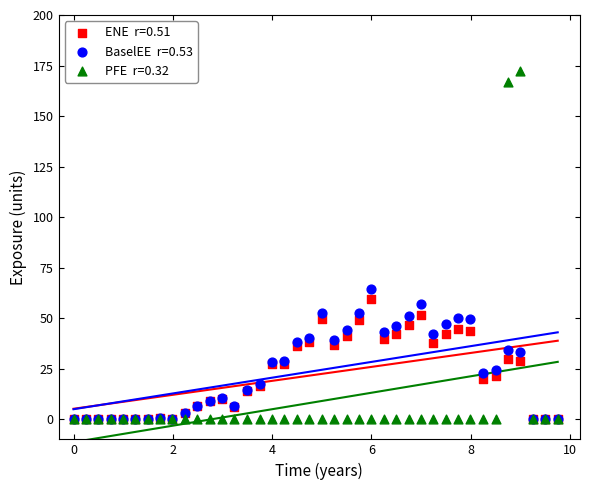

Across all series, what Y value is closest to 86?

64.5